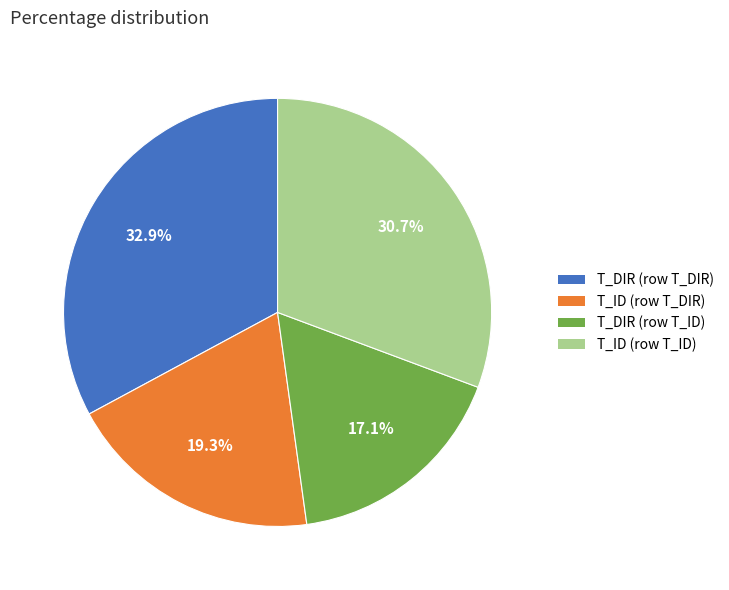

To the nearest percent, what percentage of the pie is T_ID (row T_DIR)?

19%